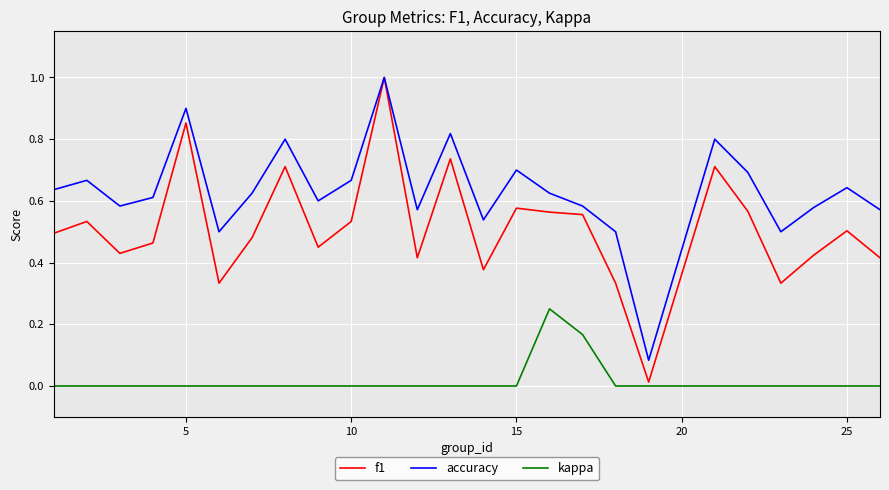

Which series has the largest range (max minus min)?

f1